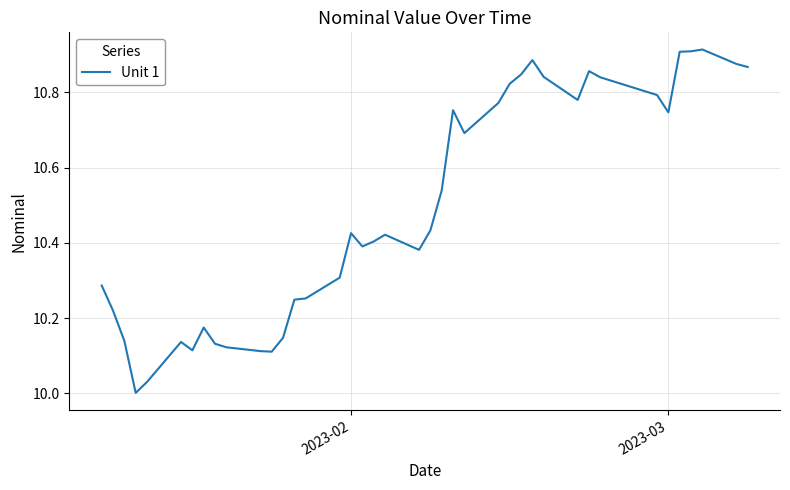

What is the difference between the maximum and minimum values?

0.9